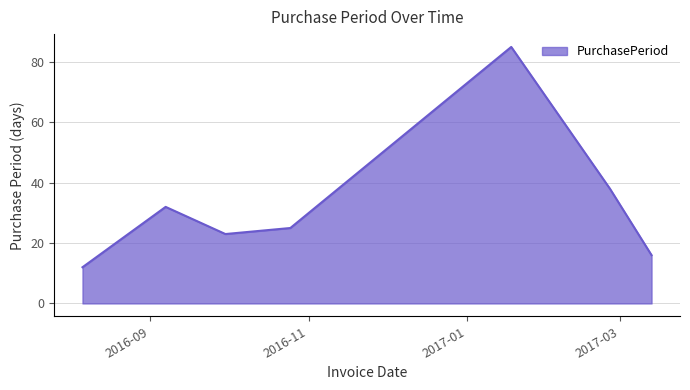

What is the maximum value shown in the chart?

85